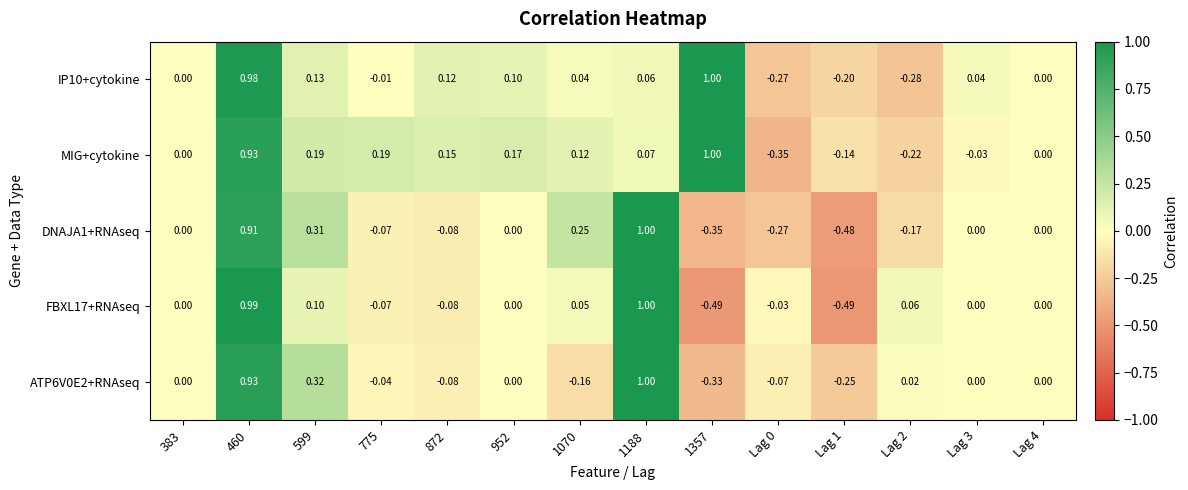

Is the value of DNAJA1+RNAseq at Lag 3 greater than the value of ATP6V0E2+RNAseq at 1070?

Yes